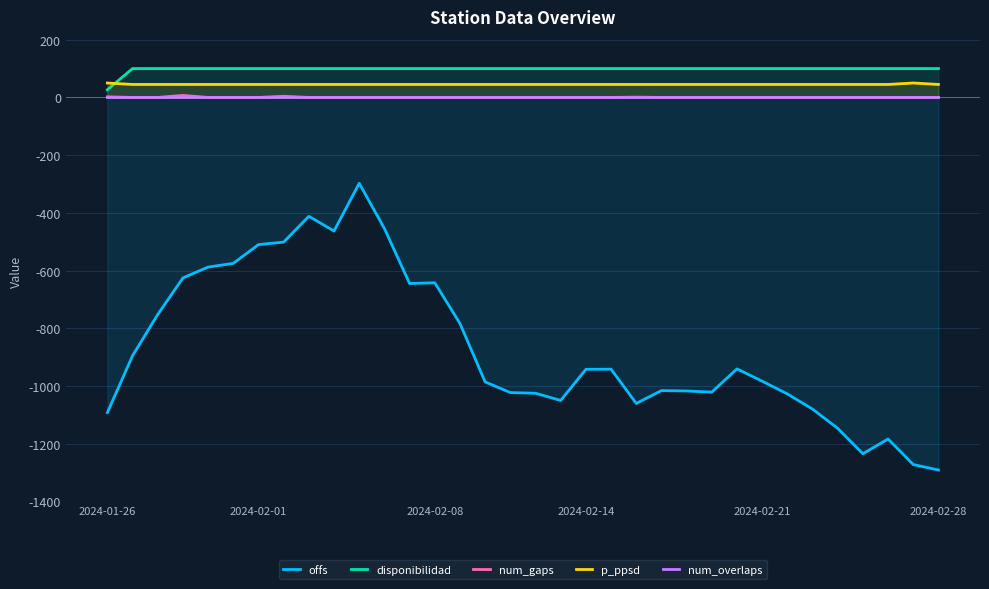

True or false: p_ppsd and num_gaps intersect in this chart.

False